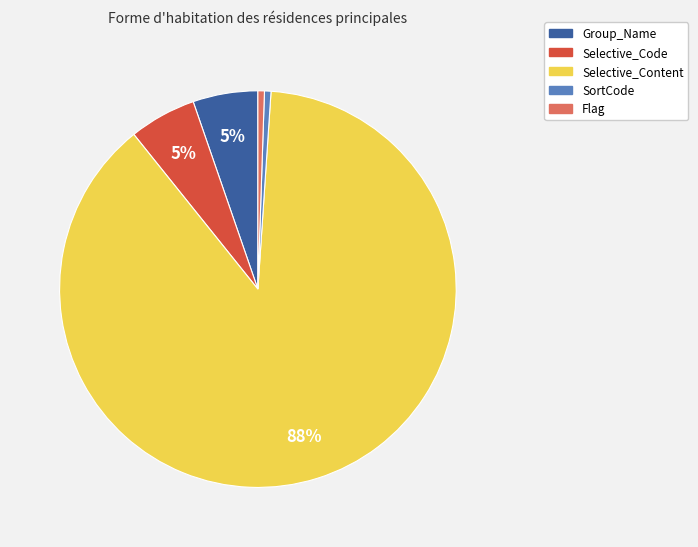

Is there any slice that represents more than half of the pie?

Yes